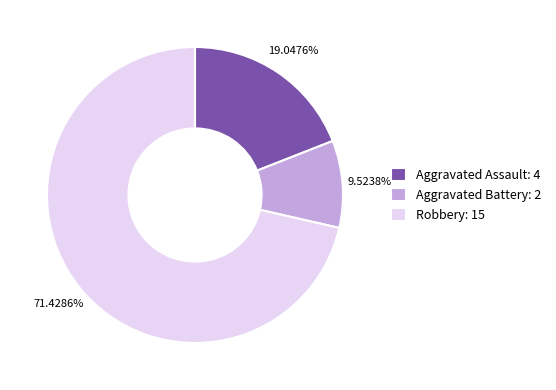

To the nearest percent, what is the combined percentage of Robbery and Aggravated Assault?

90%